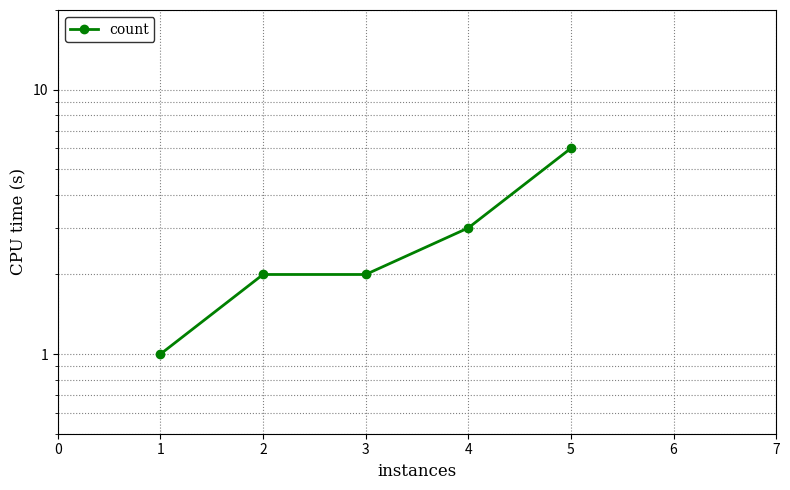

How many values are between 2 and 3?

3